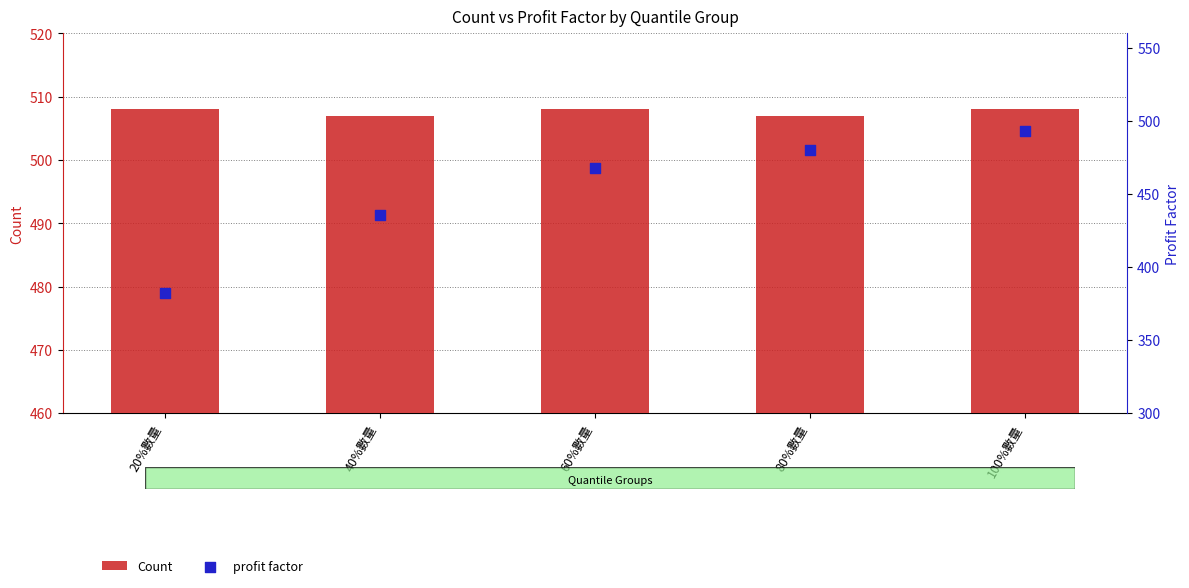

What is the total value across all series at 100%數量?

1001